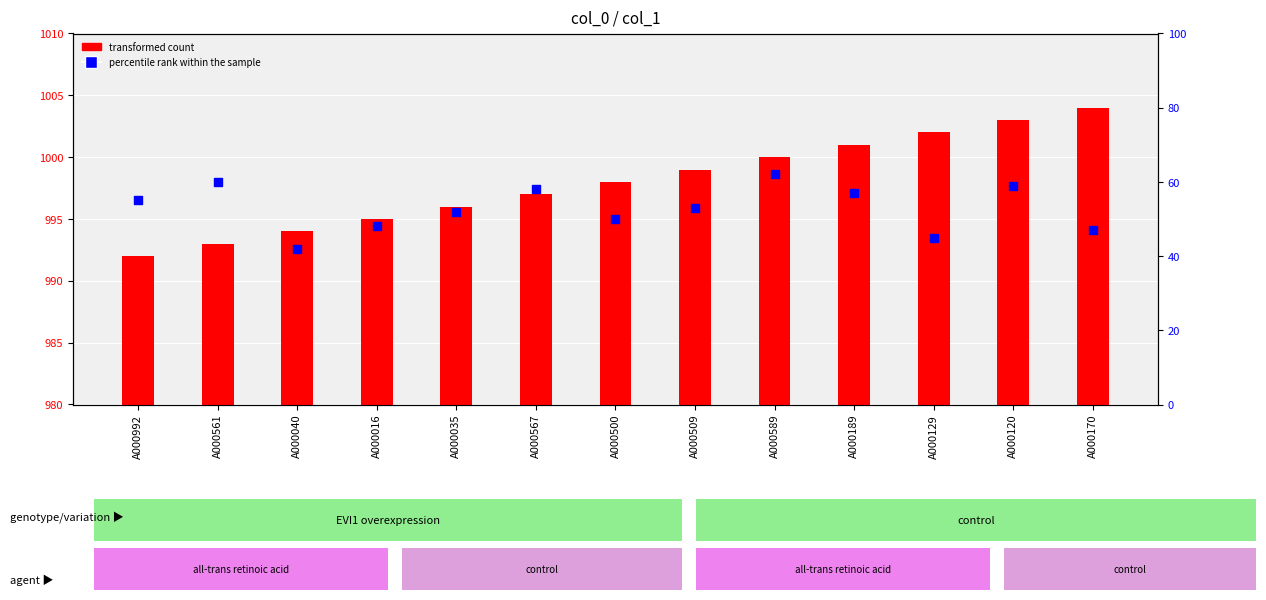

At how many categories does at least one series exceed 65?

13